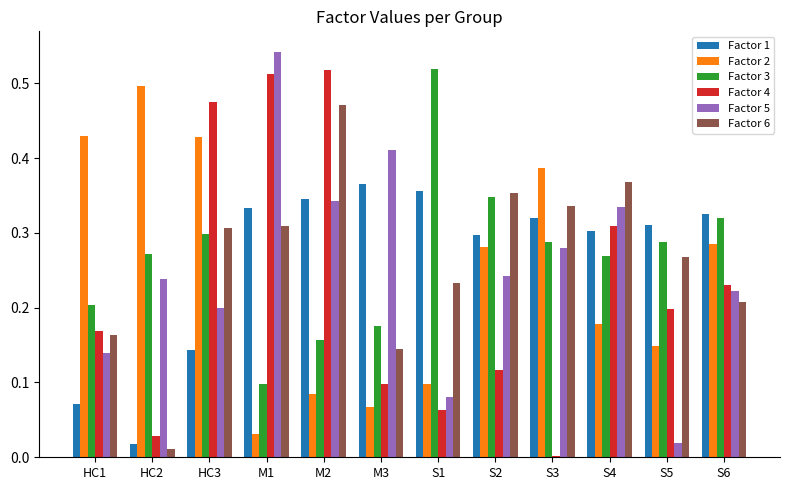

What are all the series names shown in the legend?

Factor 1, Factor 2, Factor 3, Factor 4, Factor 5, Factor 6